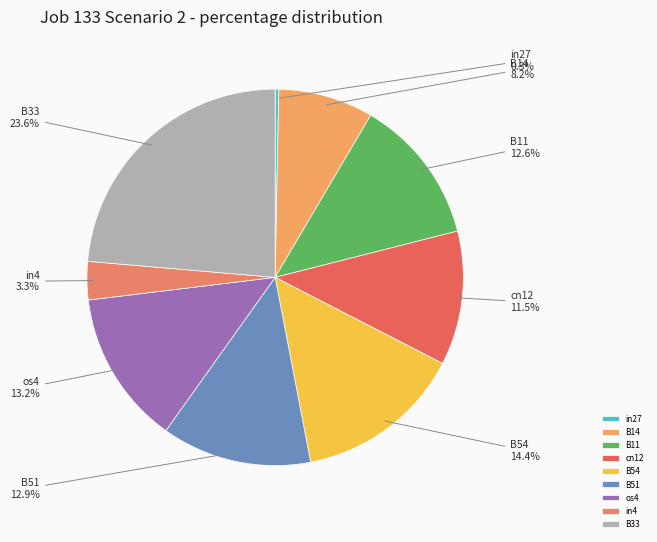

How many slices are in this pie chart?

9